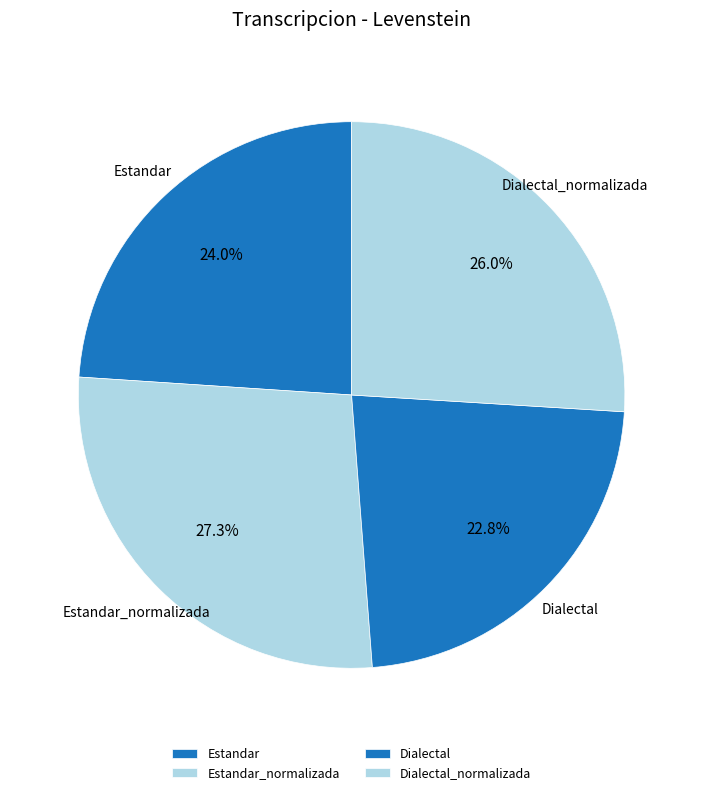

Does Dialectal represent more than half of the total?

No